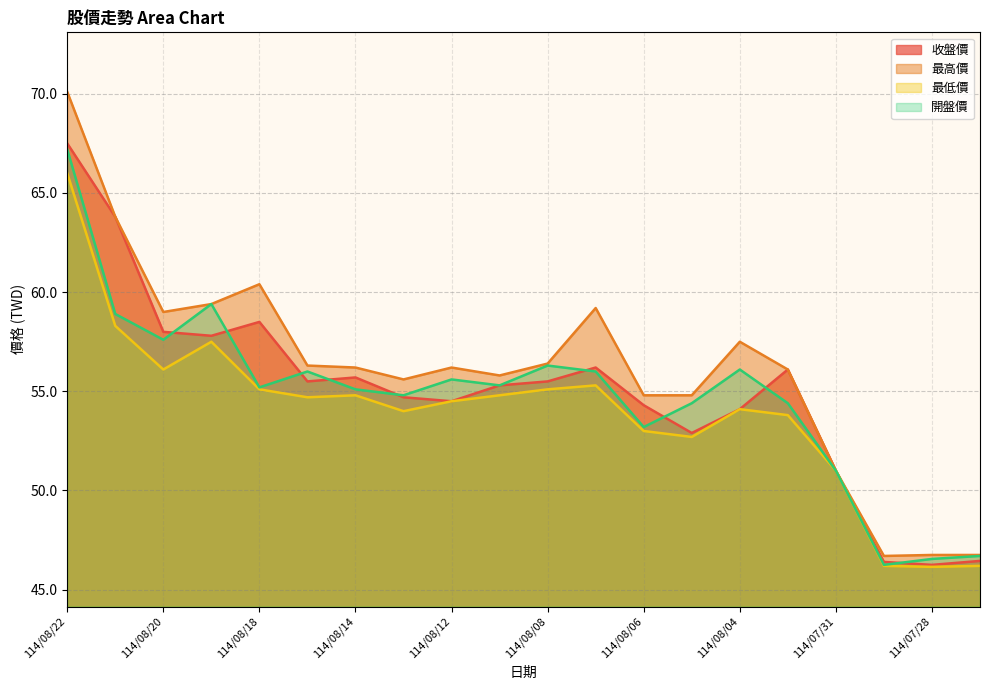

Rank the series by their maximum value, from highest to lowest.

最高價, 收盤價, 開盤價, 最低價